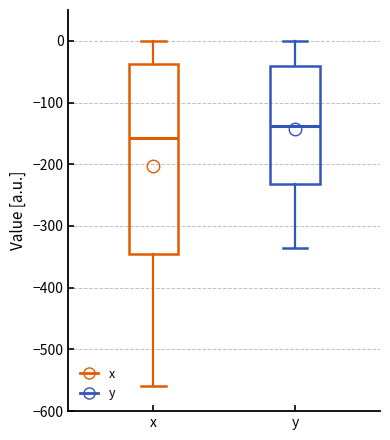

Comparing the boxes themselves (not the whiskers), which one is the tallest?

x